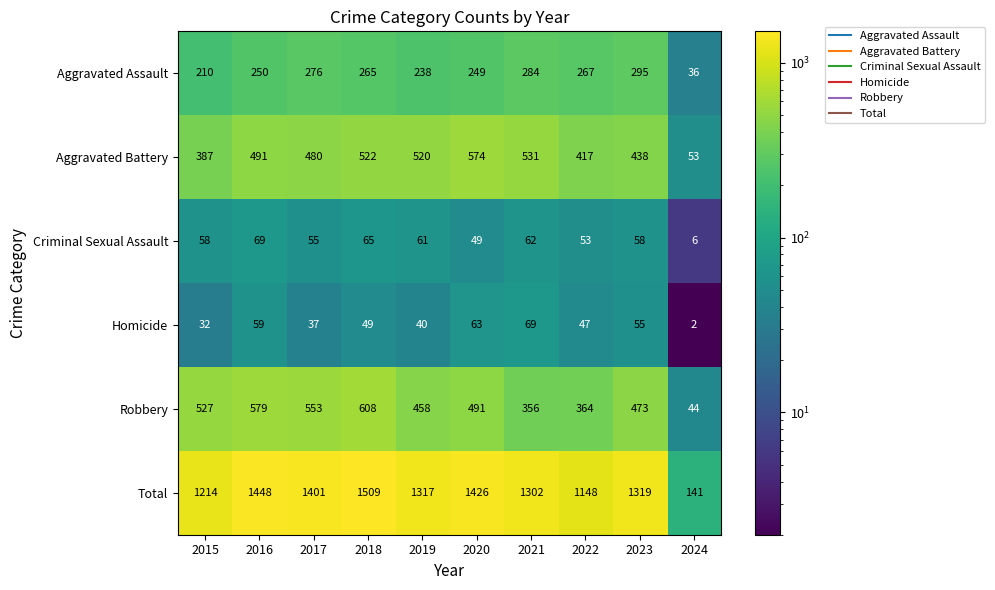

What is the difference between the maximum and minimum values in the Aggravated Battery series?

521